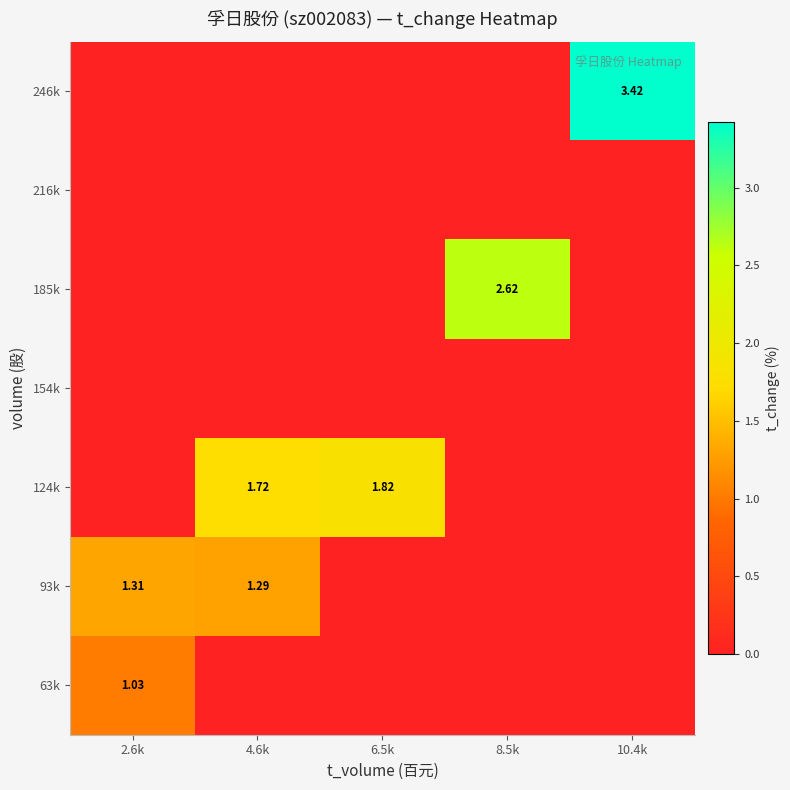

Where is 185k nearest to the value 1?

2.6k